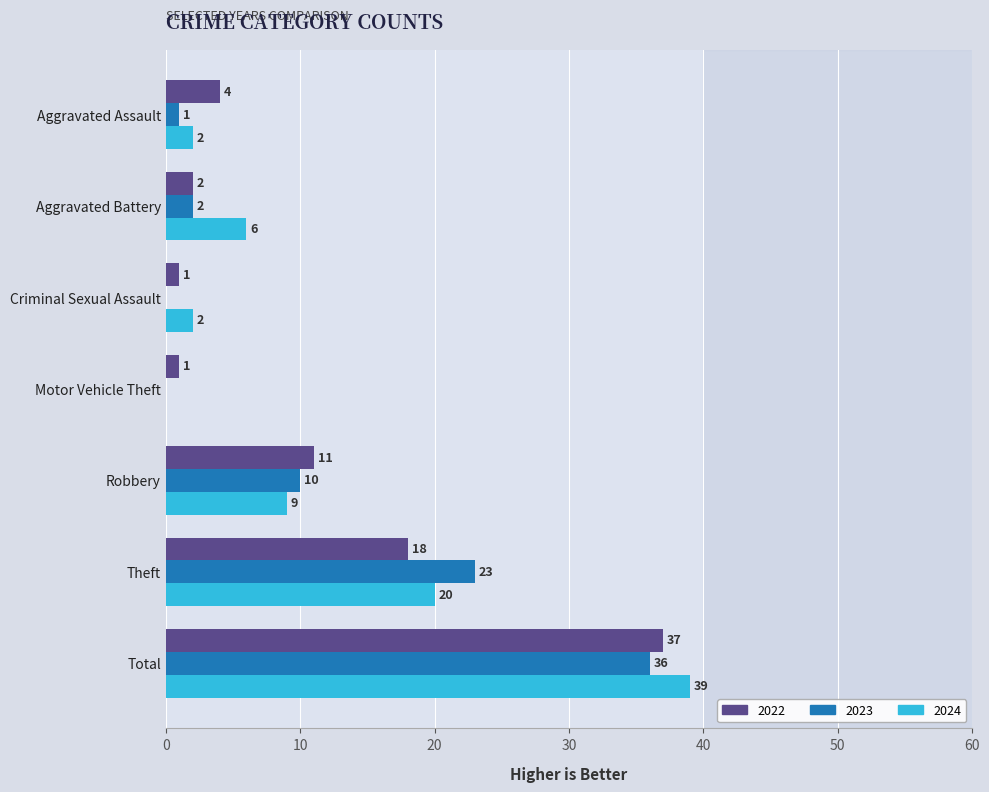

What are all the series names shown in the legend?

2022, 2023, 2024